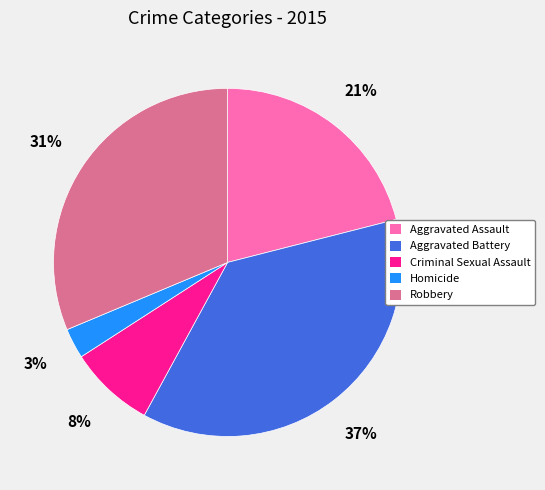

How many segments does this pie chart have?

5